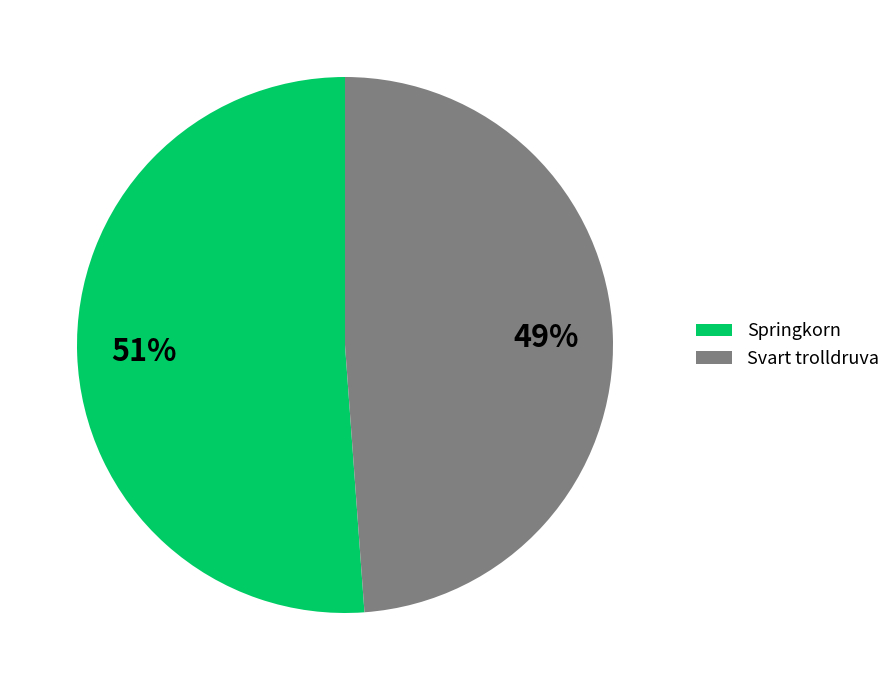

Is Svart trolldruva the majority of the pie?

No